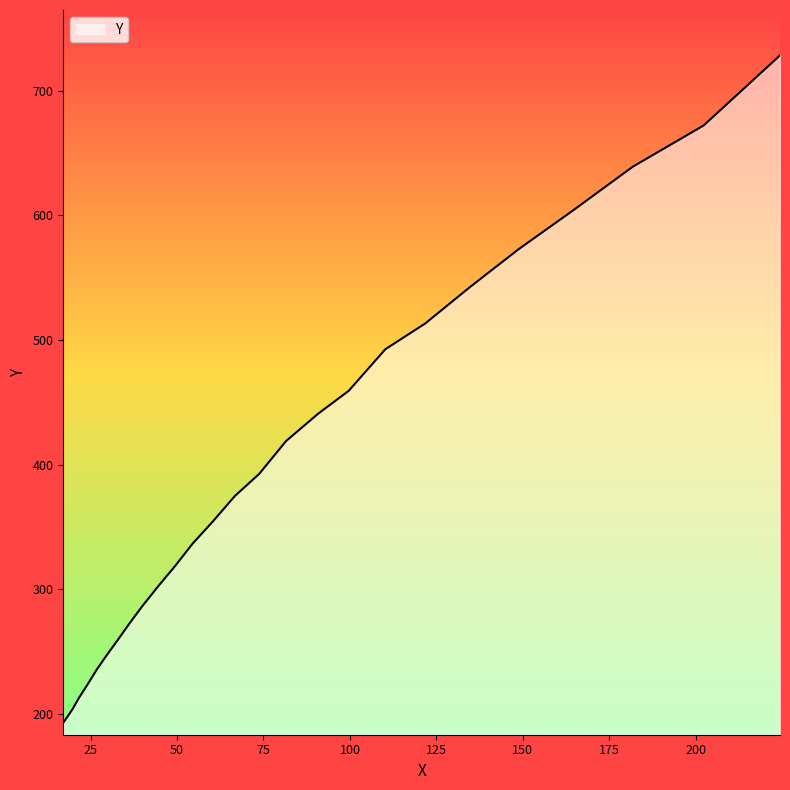

What is the maximum value shown in the chart?

728.4